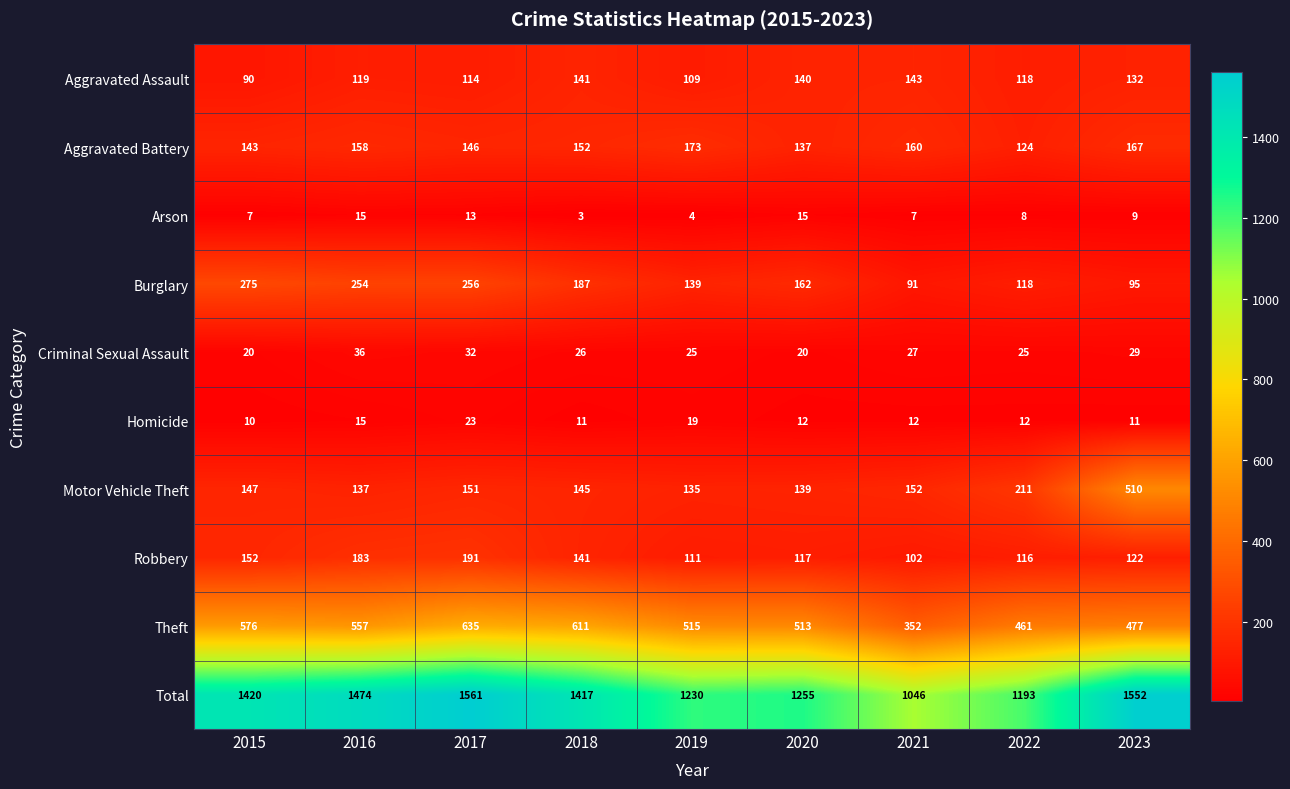

What is the spread (max minus min) of values at 2016?

1459